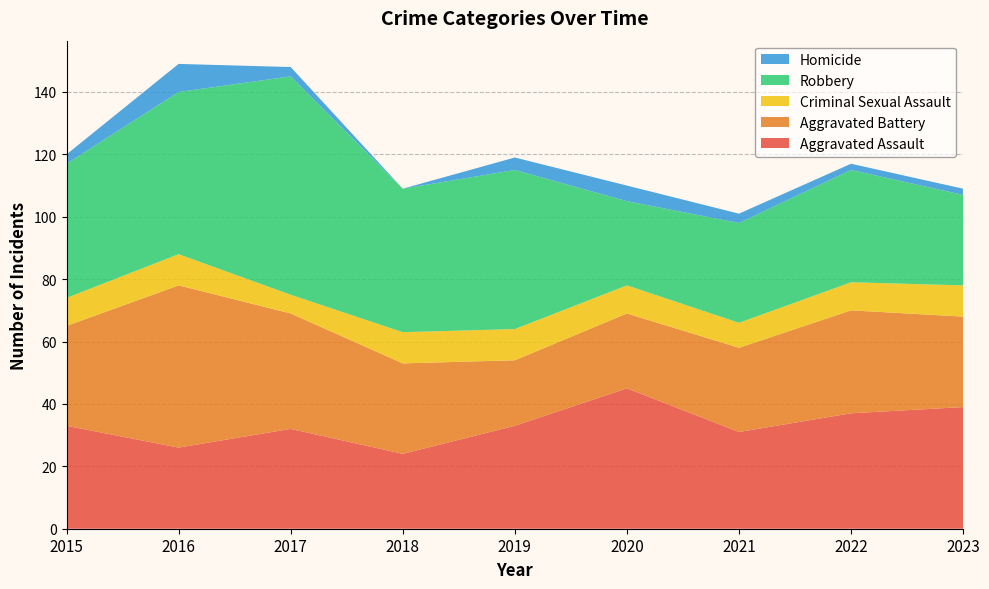

Reading left to right, list all the values displayed in this chart.

Aggravated Assault: 2015=33	2016=26	2017=32	2018=24	2019=33	2020=45	2021=31	2022=37	2023=39
Aggravated Battery: 2015=32	2016=52	2017=37	2018=29	2019=21	2020=24	2021=27	2022=33	2023=29
Criminal Sexual Assault: 2015=9	2016=10	2017=6	2018=10	2019=10	2020=9	2021=8	2022=9	2023=10
Robbery: 2015=43	2016=52	2017=70	2018=46	2019=51	2020=27	2021=32	2022=36	2023=29
Homicide: 2015=3	2016=9	2017=3	2018=0	2019=4	2020=5	2021=3	2022=2	2023=2